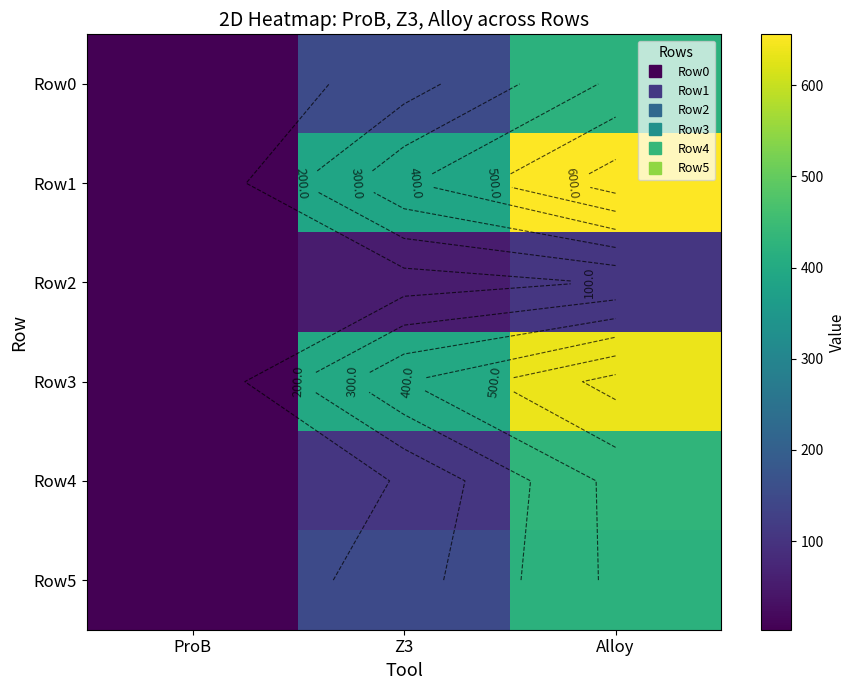

At which category is the sum across all series the highest?

Alloy